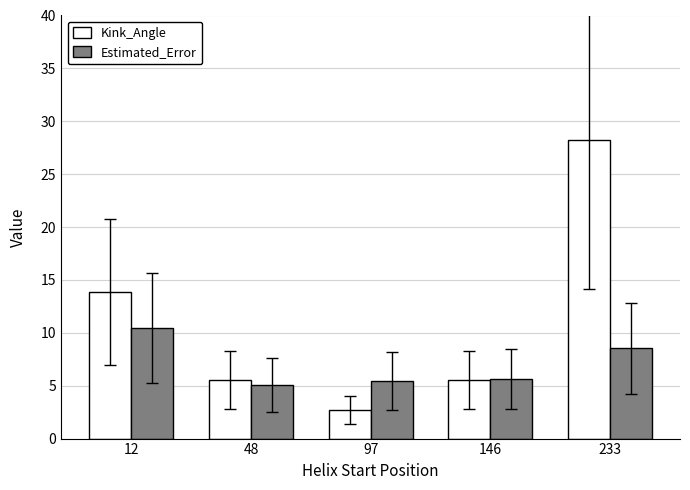

Reading right to left, transcribe all the data shown in this chart.

Kink_Angle: 28.2	5.5	2.7	5.5	13.8
Estimated_Error: 8.5	5.7	5.5	5.1	10.4